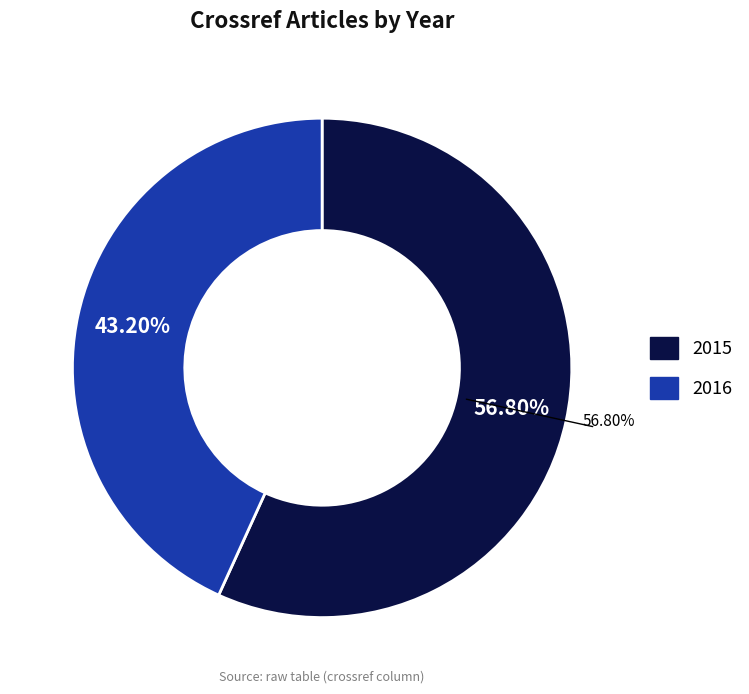

What is the largest slice in the pie chart?

2015